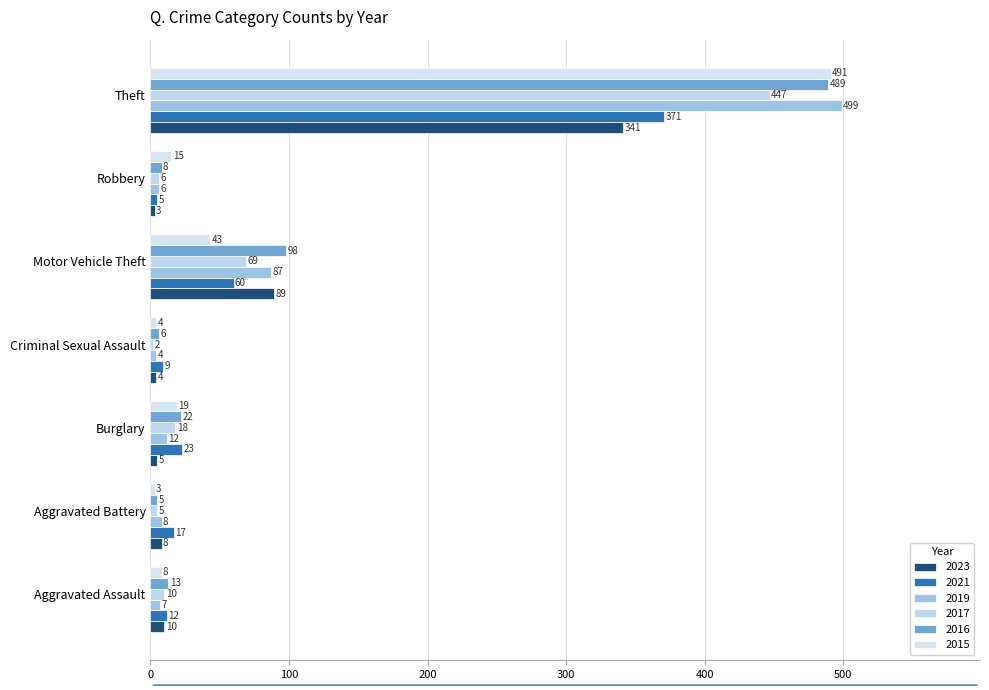

Rank the series by their maximum value, from highest to lowest.

2019, 2015, 2016, 2017, 2021, 2023